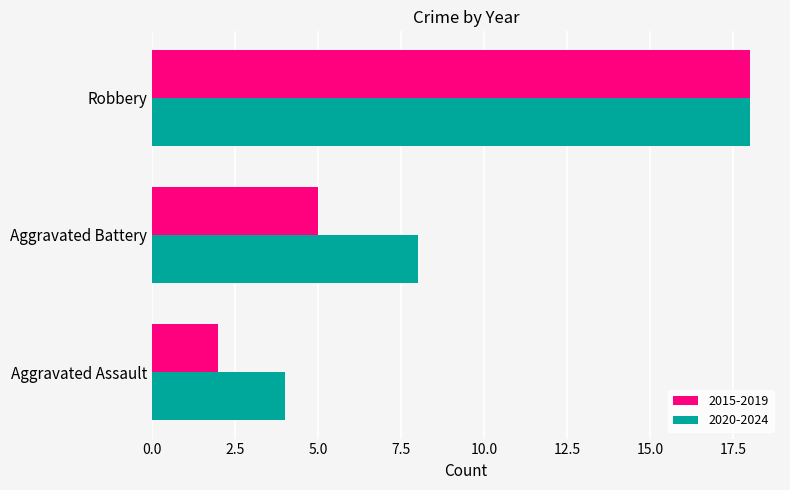

Which series has the largest range (max minus min)?

2015-2019